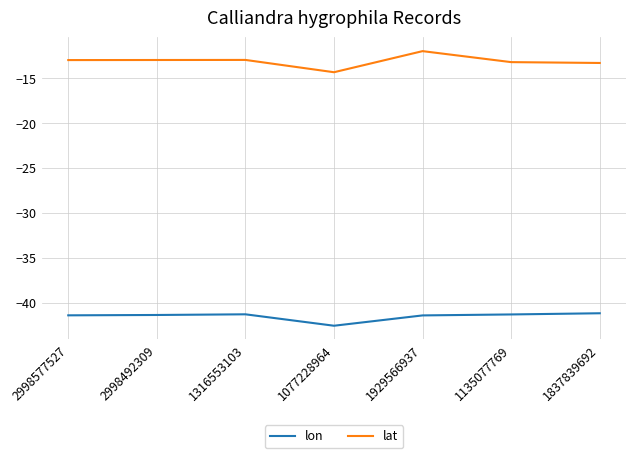

Rank the series by their maximum value, from lowest to highest.

lon, lat